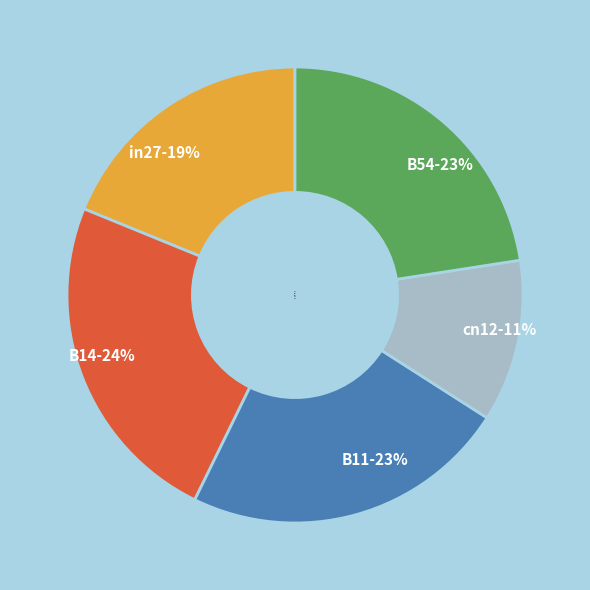

To the nearest percent, what is the average slice percentage?

20%